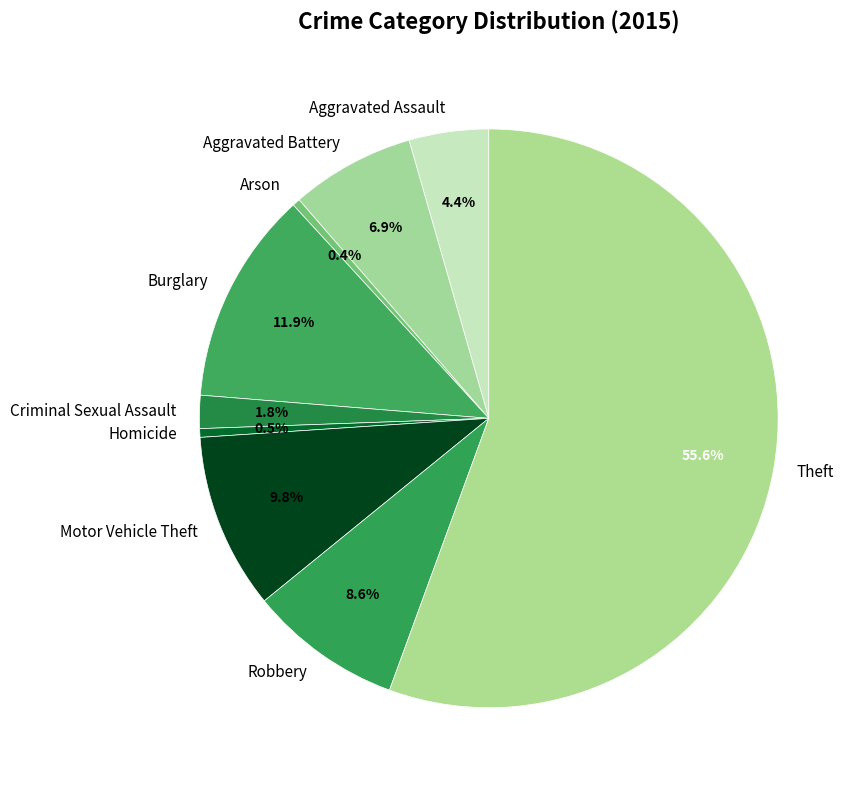

Approximately how many times larger is the value at Arson compared to Aggravated Battery?

0.1